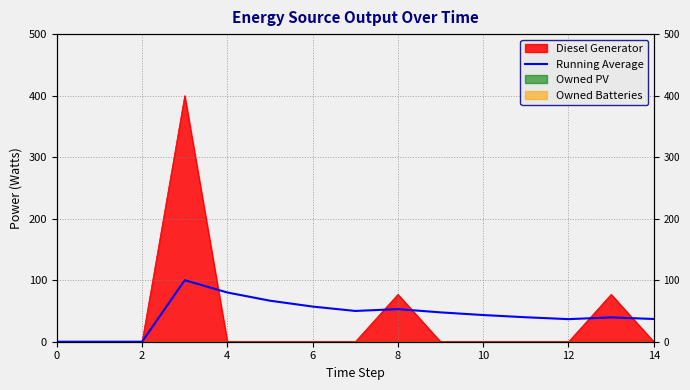

Reading left to right, transcribe all the data shown in this chart.

0.0	0.0	0.0	100.0	80.0	66.7	57.1	50.0	53.0	47.7	43.4	39.8	36.7	39.6	36.9